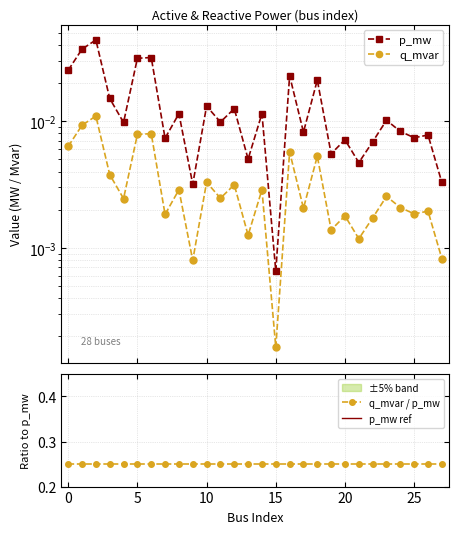

Does the chart have visible grid lines?

Yes